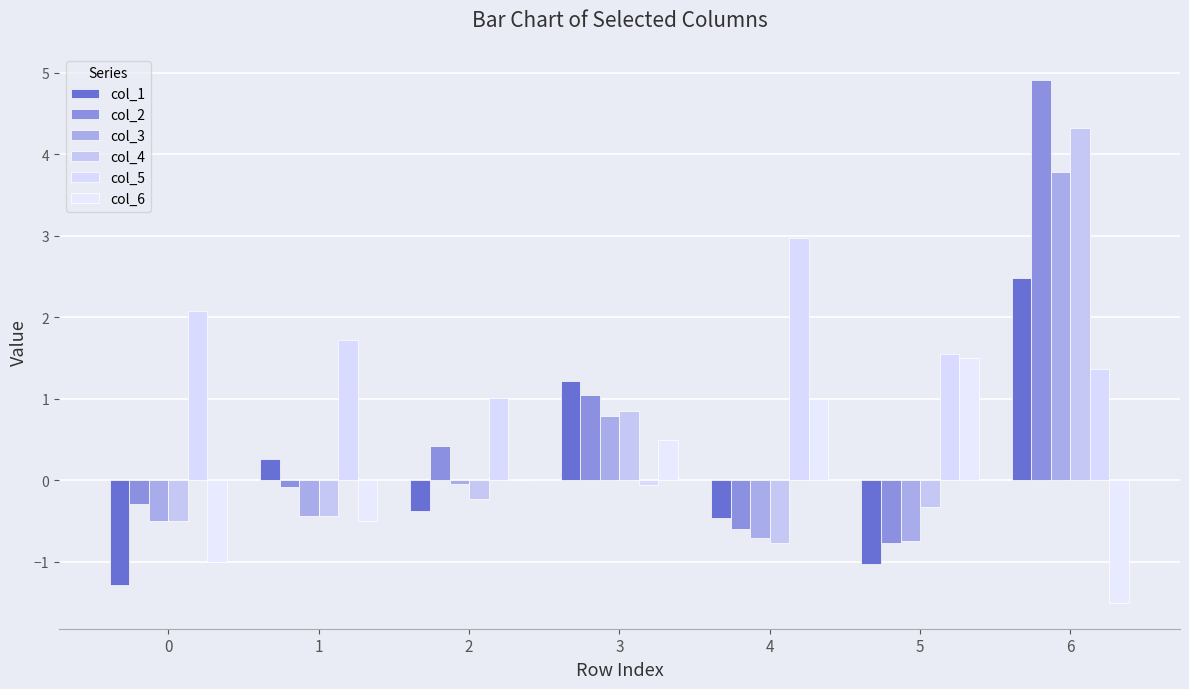

Reading right to left, what are all the values shown in this chart?

col_1: 2.5	-1.0	-0.5	1.2	-0.4	0.3	-1.3
col_2: 4.9	-0.8	-0.6	1.0	0.4	-0.1	-0.3
col_3: 3.8	-0.7	-0.7	0.8	-0.0	-0.4	-0.5
col_4: 4.3	-0.3	-0.8	0.8	-0.2	-0.4	-0.5
col_5: 1.4	1.5	3.0	-0.1	1.0	1.7	2.1
col_6: -1.5	1.5	1.0	0.5	0.0	-0.5	-1.0